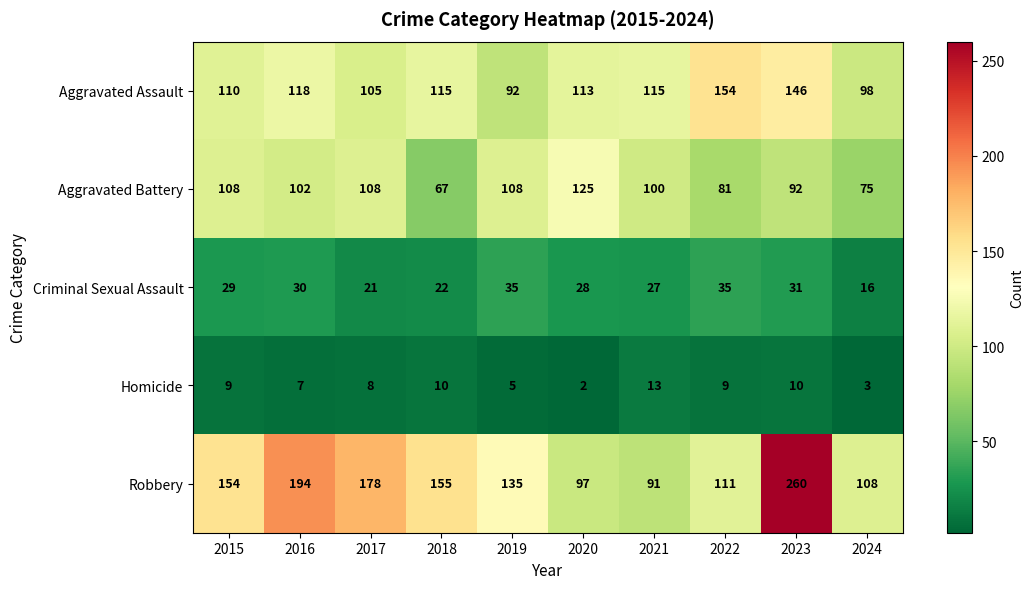

At which label does Aggravated Battery first exceed 102?

2015